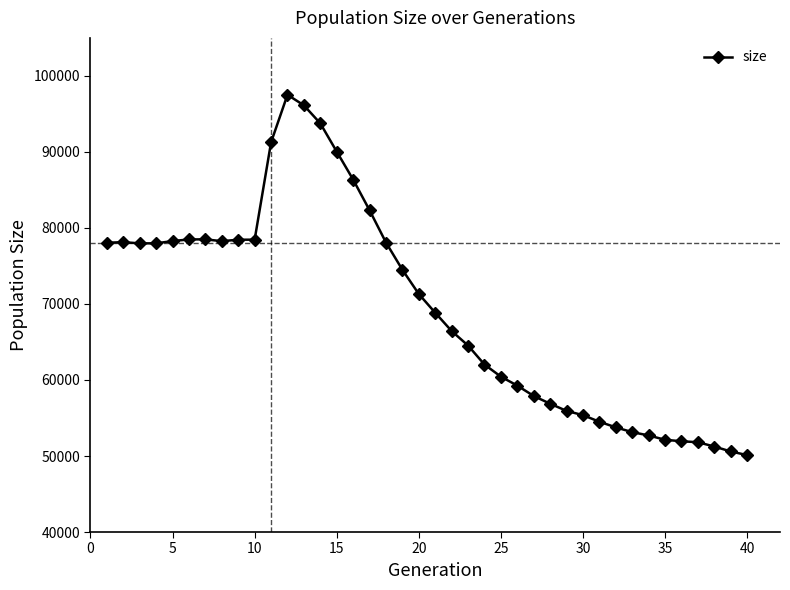

What is the value of the 22nd point from the left?

66438